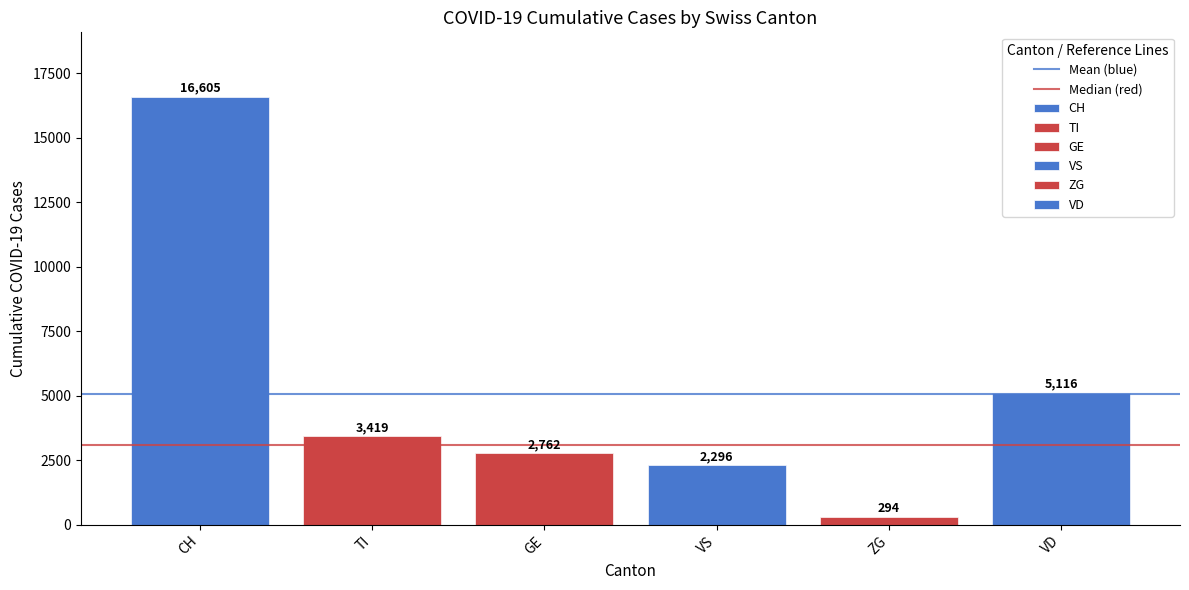

Is the value of Mean (blue) at TI greater than the value of Median (red) at CH?

Yes